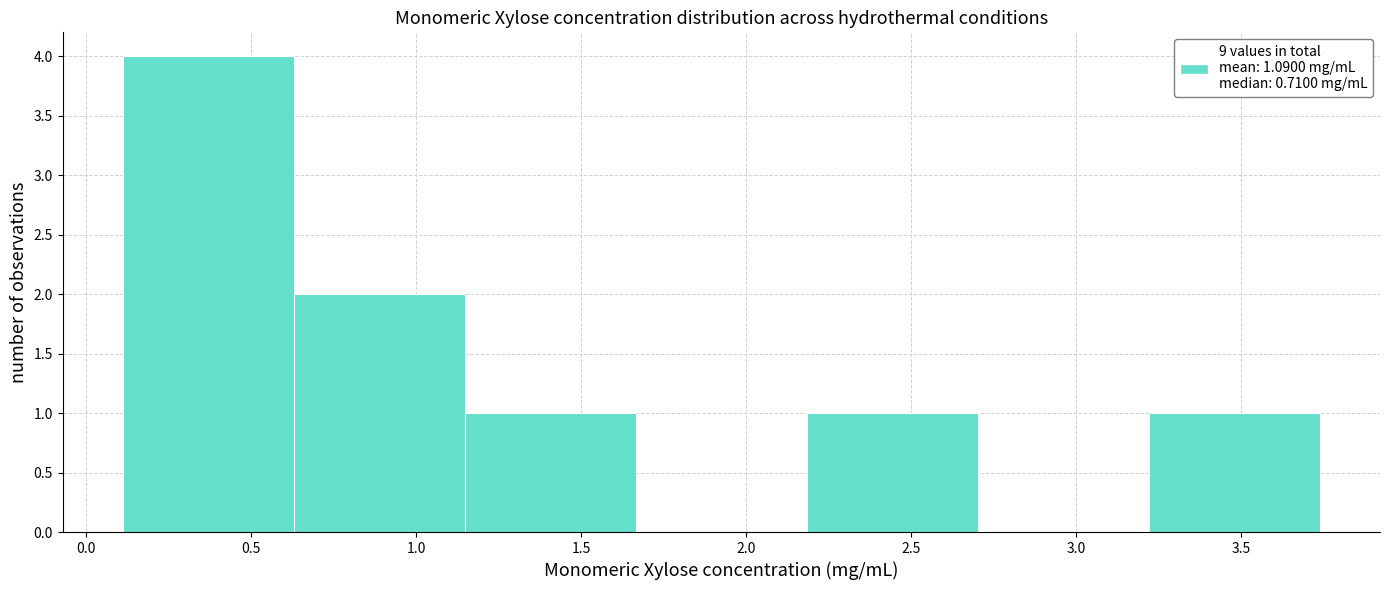

Reading left to right, transcribe this chart: for each bar, give the range it covers on the x-axis and its height. Neither the bar edges nor the heights are printed on the chart, so give them approximately, as read against the axes.

0.10 to 0.65: 4
0.65 to 1.15: 2
1.15 to 1.65: 1
1.65 to 2.20: 0
2.20 to 2.70: 1
2.70 to 3.20: 0
3.20 to 3.75: 1